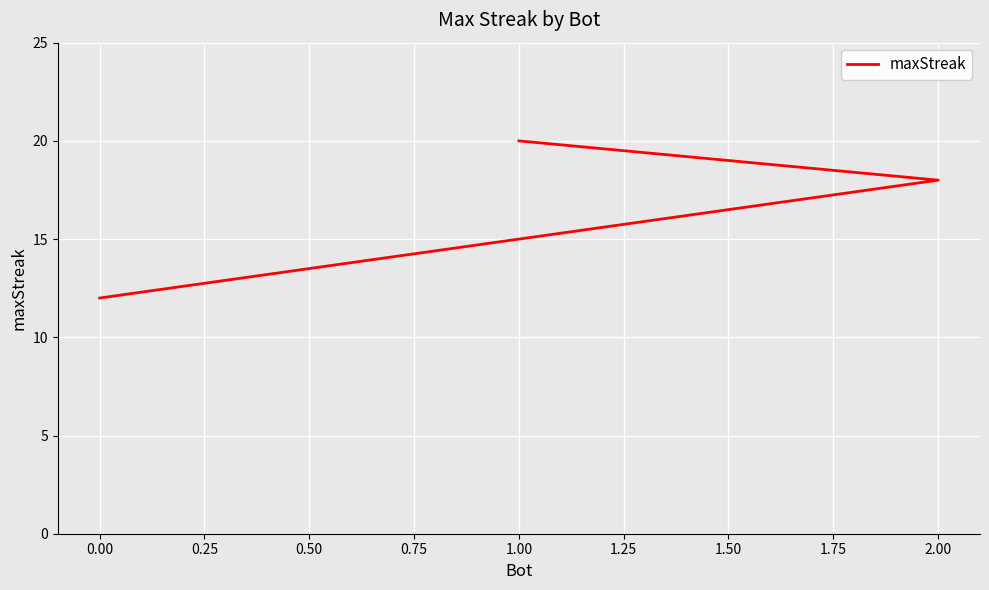

How many values are between 12 and 20?

3